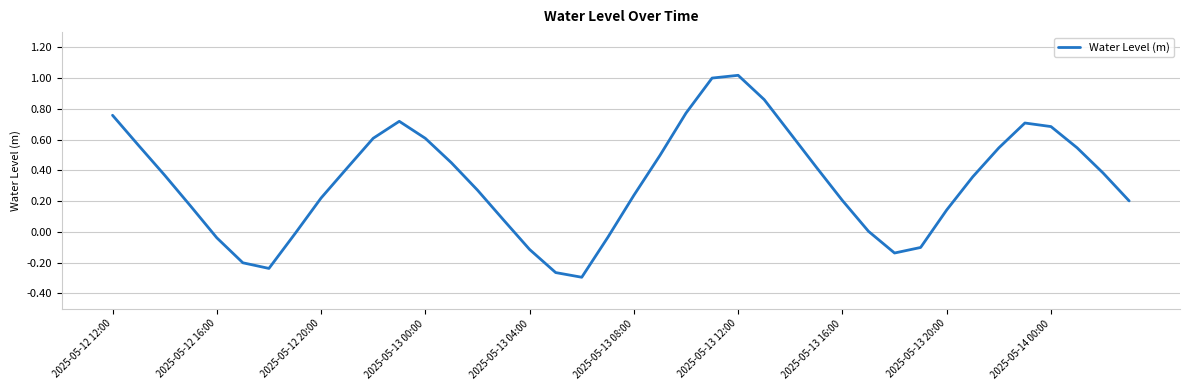

What is the difference between the maximum and minimum values?

1.3